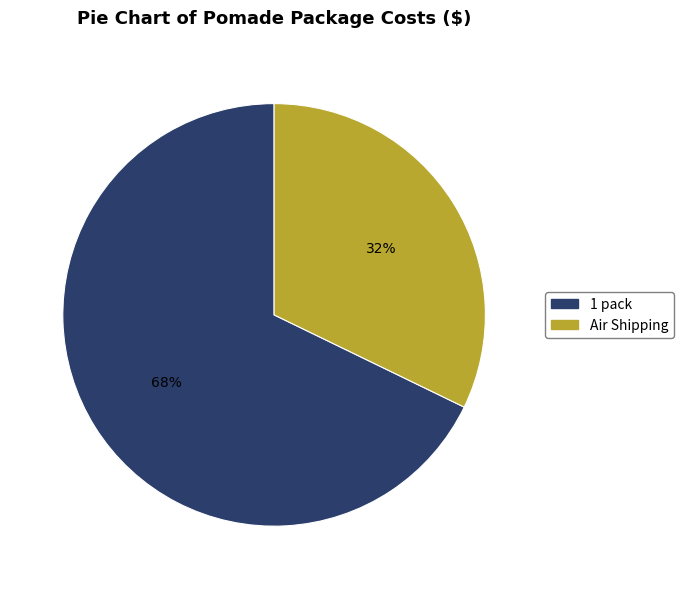

Which slice is the smallest?

Air Shipping